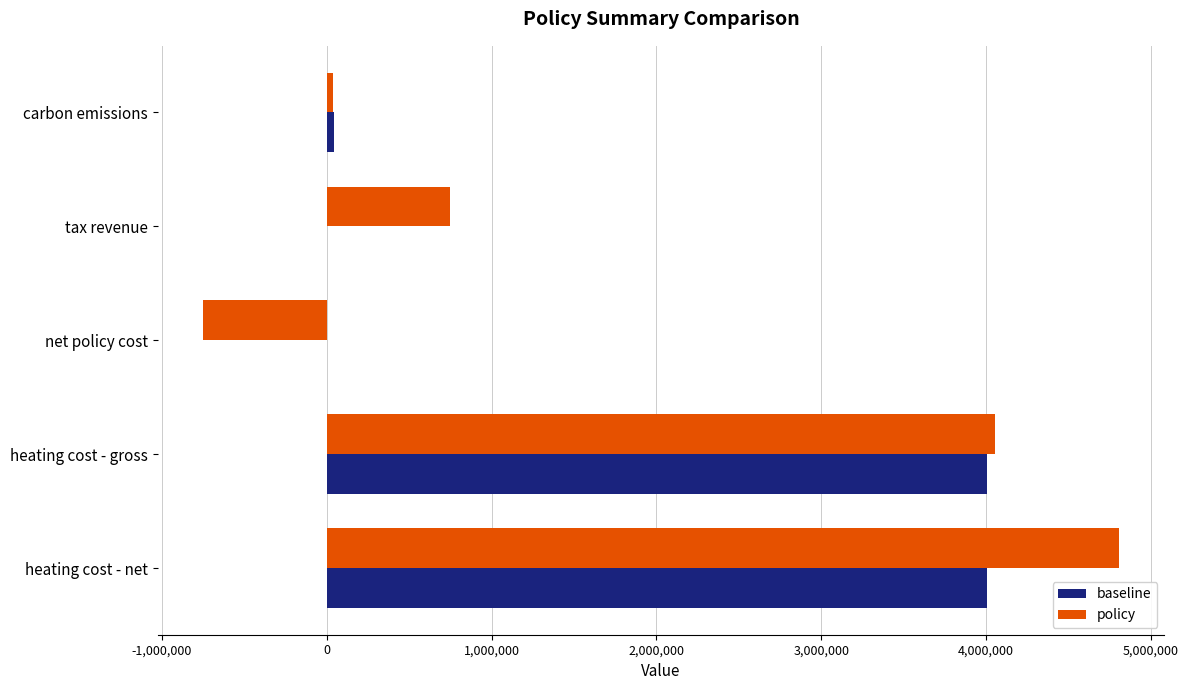

Between carbon emissions and heating cost - net, which series saw the biggest shift?

policy